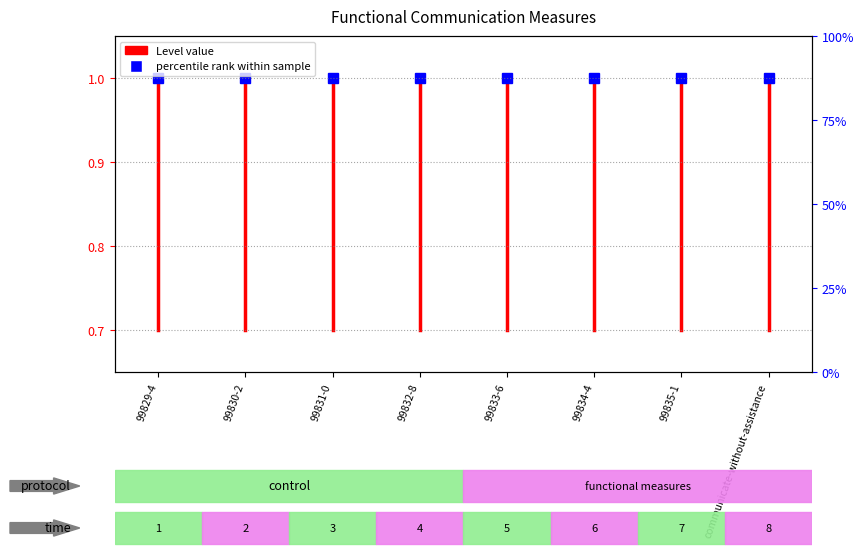

Is it true that the value at 99829-4 is 1.5?

False